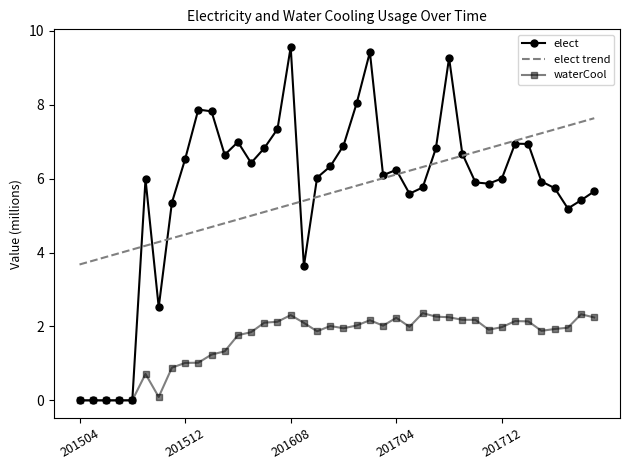

What is the maximum value for waterCool?

2.4